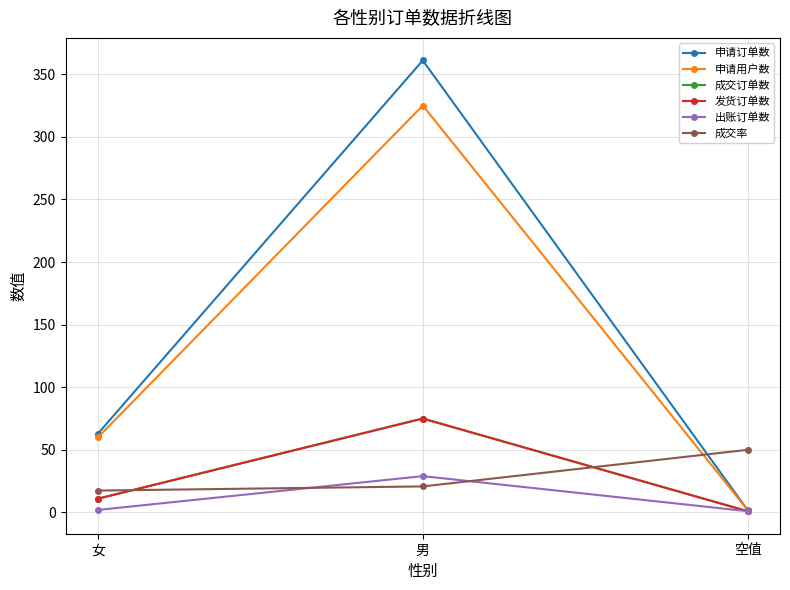

Which category has the lowest value in the 出账订单数 series?

空值